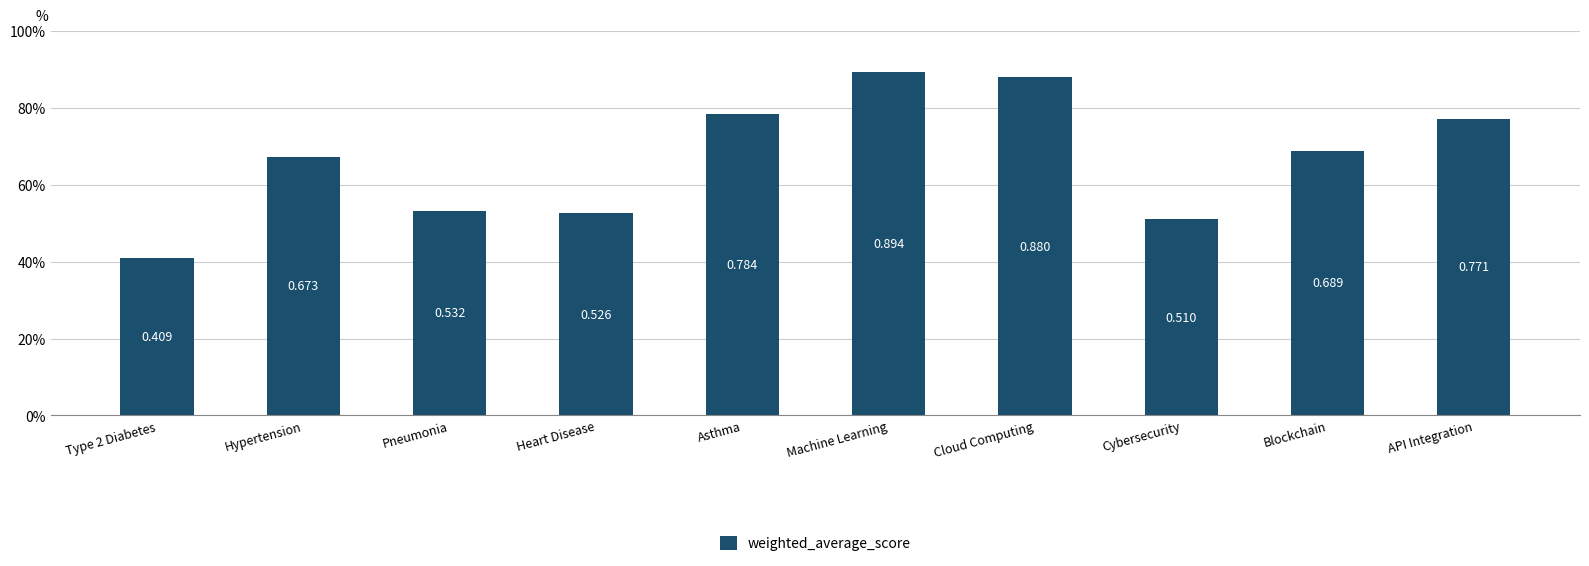

Reading left to right, transcribe all the data shown in this chart.

Type 2 Diabetes=0.4	Hypertension=0.7	Pneumonia=0.5	Heart Disease=0.5	Asthma=0.8	Machine Learning=0.9	Cloud Computing=0.9	Cybersecurity=0.5	Blockchain=0.7	API Integration=0.8